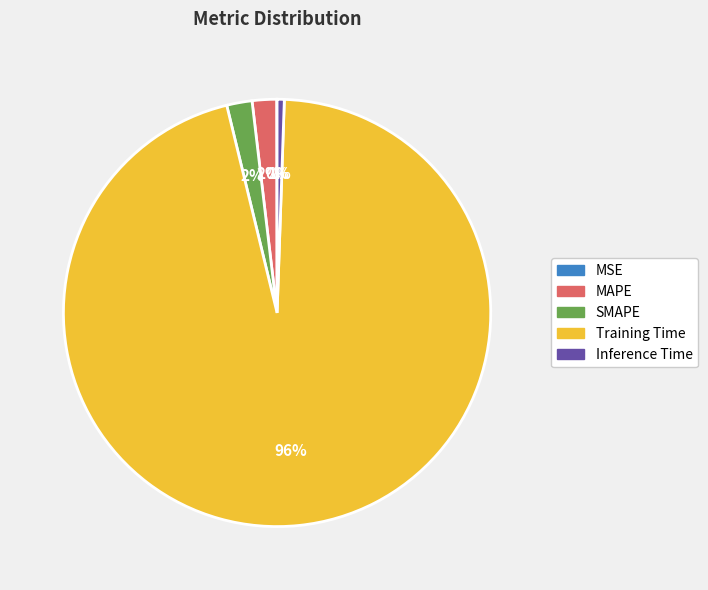

Which slice is the largest?

Training Time